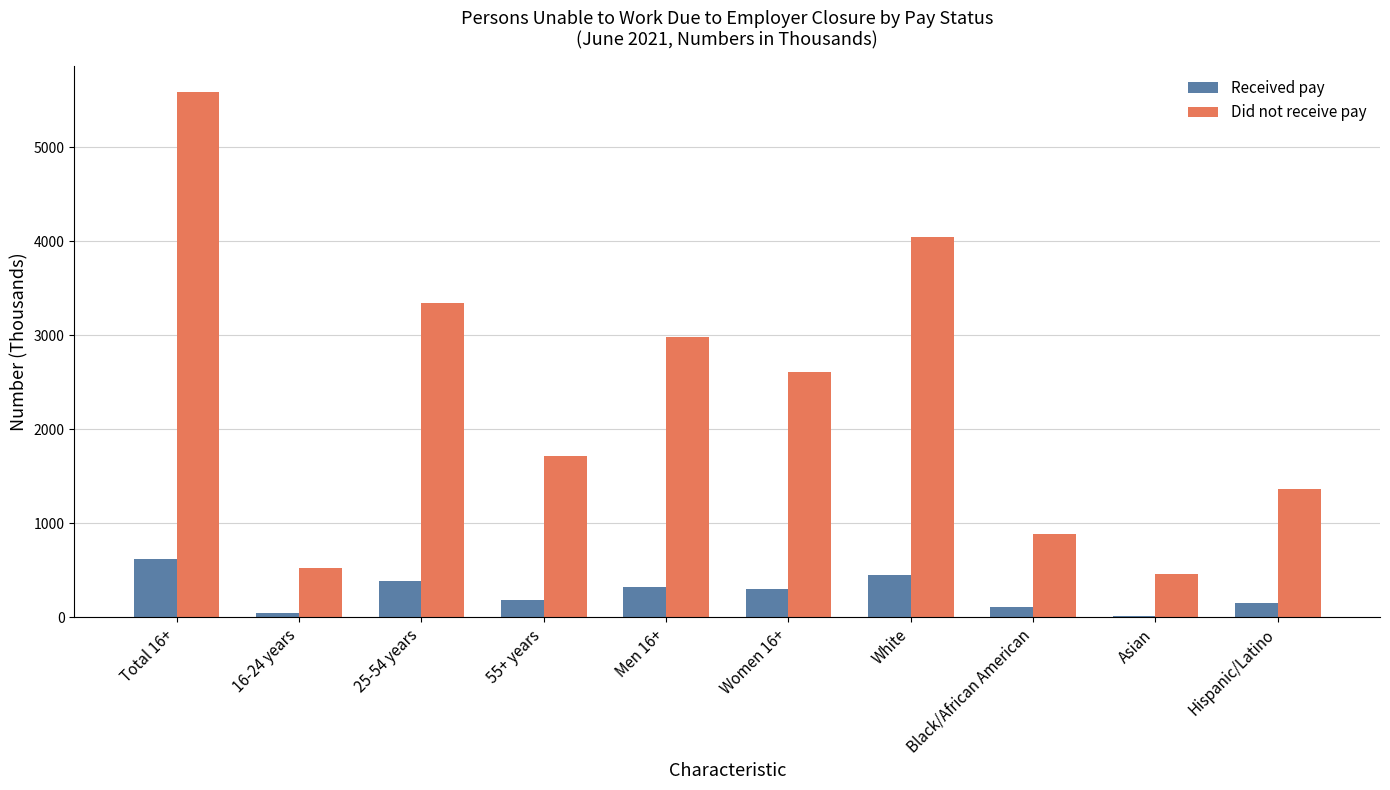

Is the value of Did not receive pay at Women 16+ greater than the value of Received pay at White?

Yes